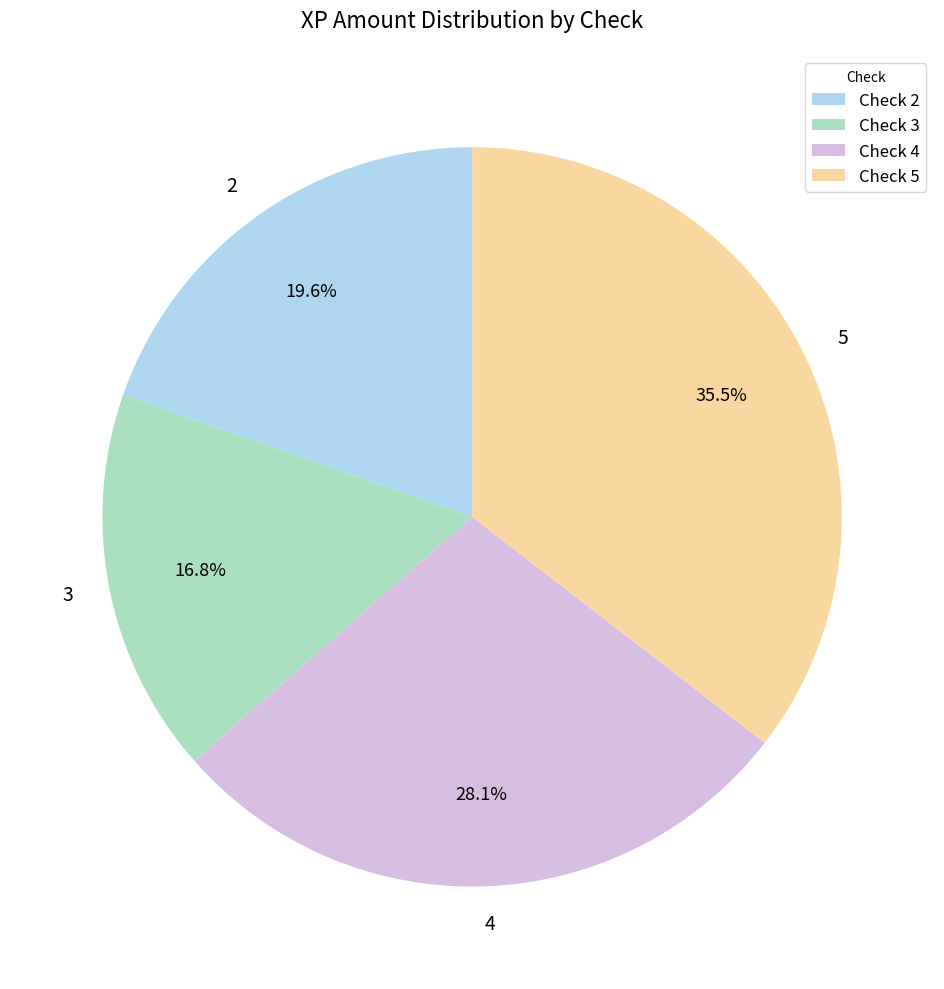

Approximately how many times larger is the value at Check 3 compared to Check 2?

0.9